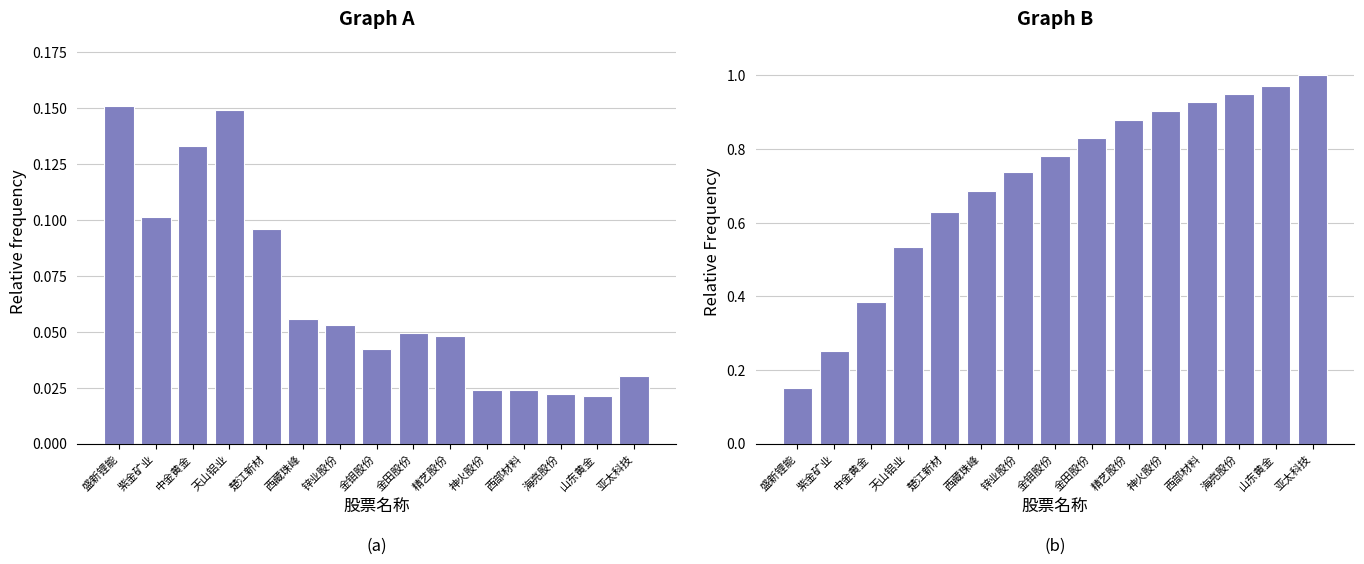

How many distinct data groups are displayed?

2